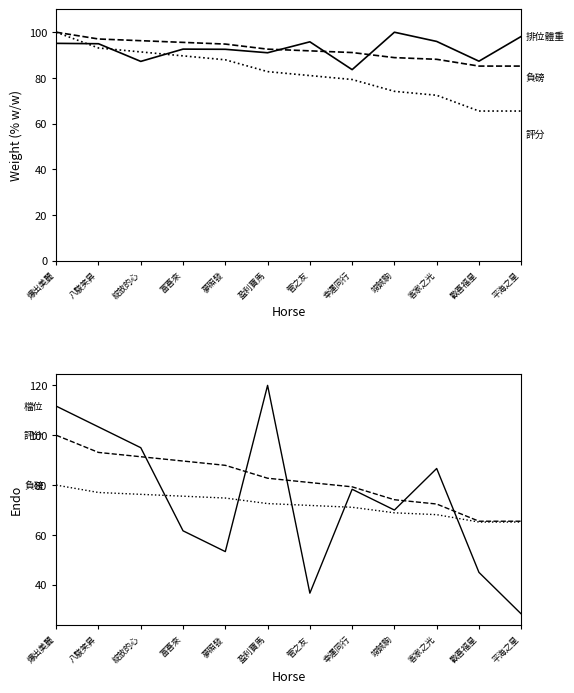

Reading left to right, what are all the values shown in this chart?

排位體重: 爆出美麗=95.1	八駿笑昇=95.0	綻放的心=87.2	富喜來=92.6	夢照發=92.5	盈利寶馬=91.0	管之友=95.8	幸運同行=83.6	竣誠駒=100.0	客家之光=96.0	歡喜福星=87.3	平海之星=98.2
負磅: 爆出美麗=80.0	八駿笑昇=77.0	綻放的心=76.3	富喜來=75.6	夢照發=74.8	盈利寶馬=72.6	管之友=71.9	幸運同行=71.1	竣誠駒=68.9	客家之光=68.1	歡喜福星=65.2	平海之星=65.2
評分: 爆出美麗=100.0	八駿笑昇=93.1	綻放的心=91.4	富喜來=89.7	夢照發=87.9	盈利寶馬=82.8	管之友=81.0	幸運同行=79.3	竣誠駒=74.1	客家之光=72.4	歡喜福星=65.5	平海之星=65.5
檔位: 爆出美麗=111.7	八駿笑昇=103.3	綻放的心=95.0	富喜來=61.7	夢照發=53.3	盈利寶馬=120.0	管之友=36.7	幸運同行=78.3	竣誠駒=70.0	客家之光=86.7	歡喜福星=45.0	平海之星=28.3